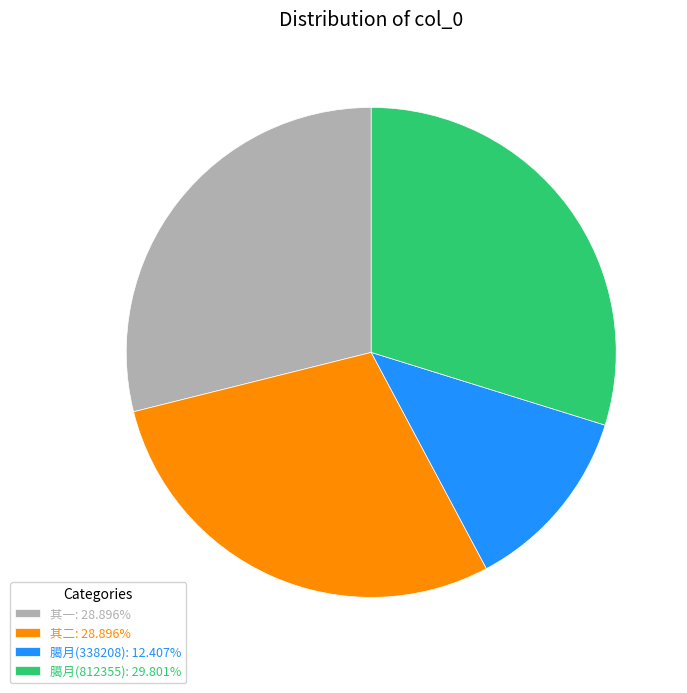

Approximately how many times larger is the value at 其一: 28.896% compared to 臈月(338208): 12.407%?

2.3